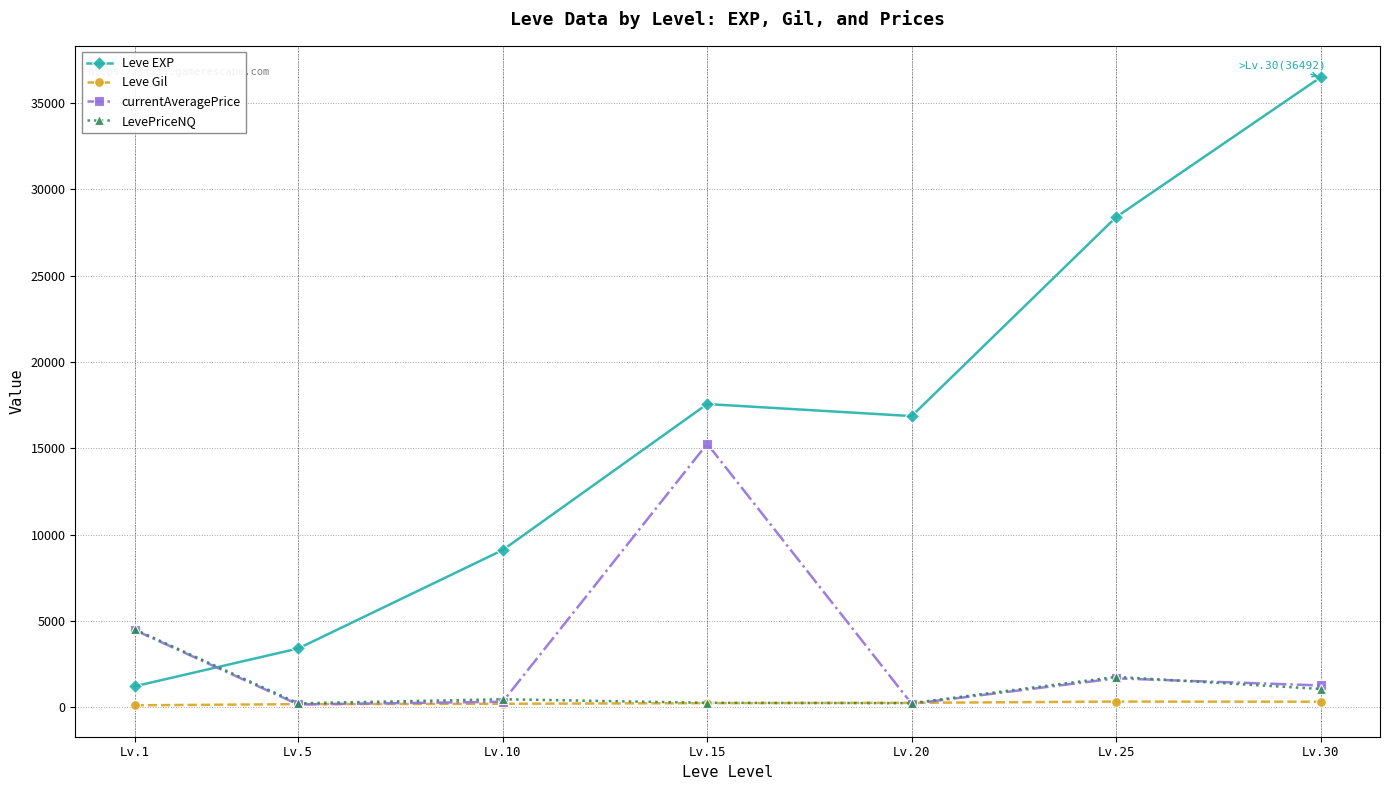

How many lines are shown in the chart?

4